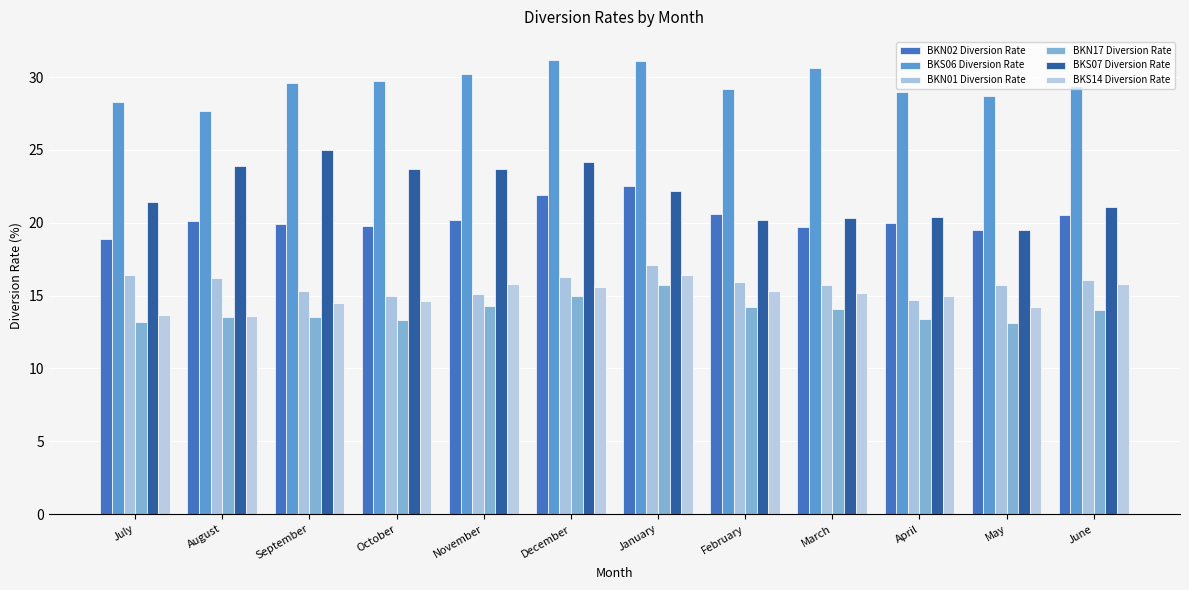

At which category does the chart reach its minimum across all series?

May